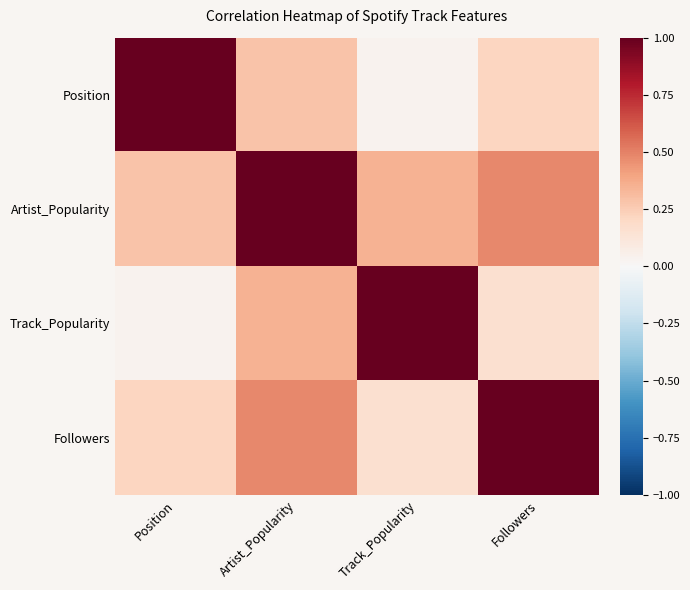

Reading right to left, what are all the values shown in this chart?

Position: Followers=0.2	Track_Popularity=0.0	Artist_Popularity=0.3	Position=1.0
Artist_Popularity: Followers=0.5	Track_Popularity=0.3	Artist_Popularity=1.0	Position=0.3
Track_Popularity: Followers=0.2	Track_Popularity=1.0	Artist_Popularity=0.3	Position=0.0
Followers: Followers=1.0	Track_Popularity=0.2	Artist_Popularity=0.5	Position=0.2